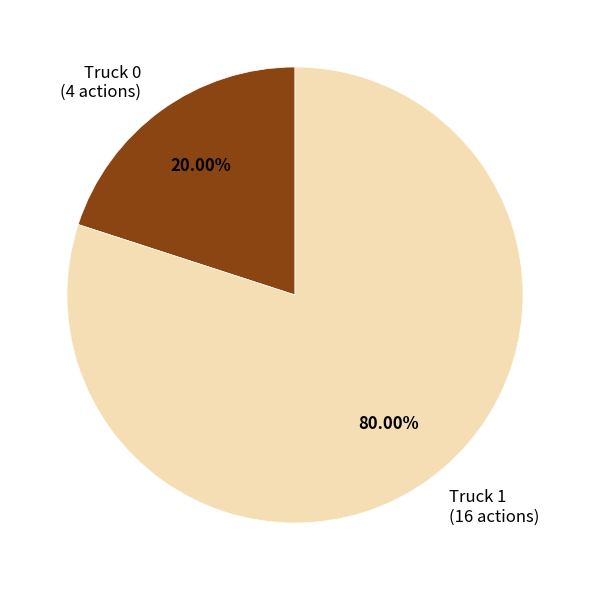

Is Truck 1 the majority of the pie?

Yes